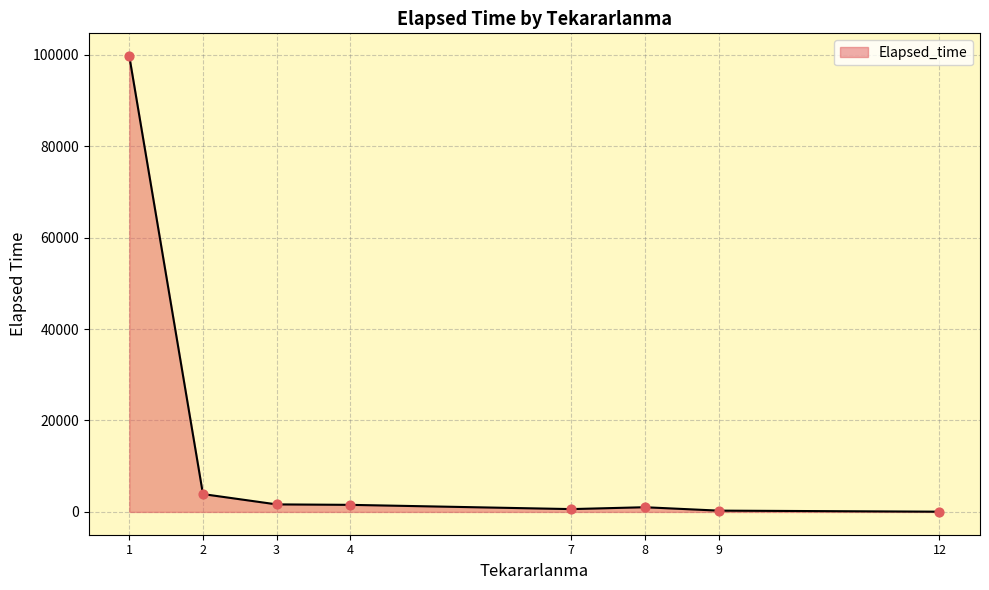

What is the difference between the second highest and second lowest values?

3620